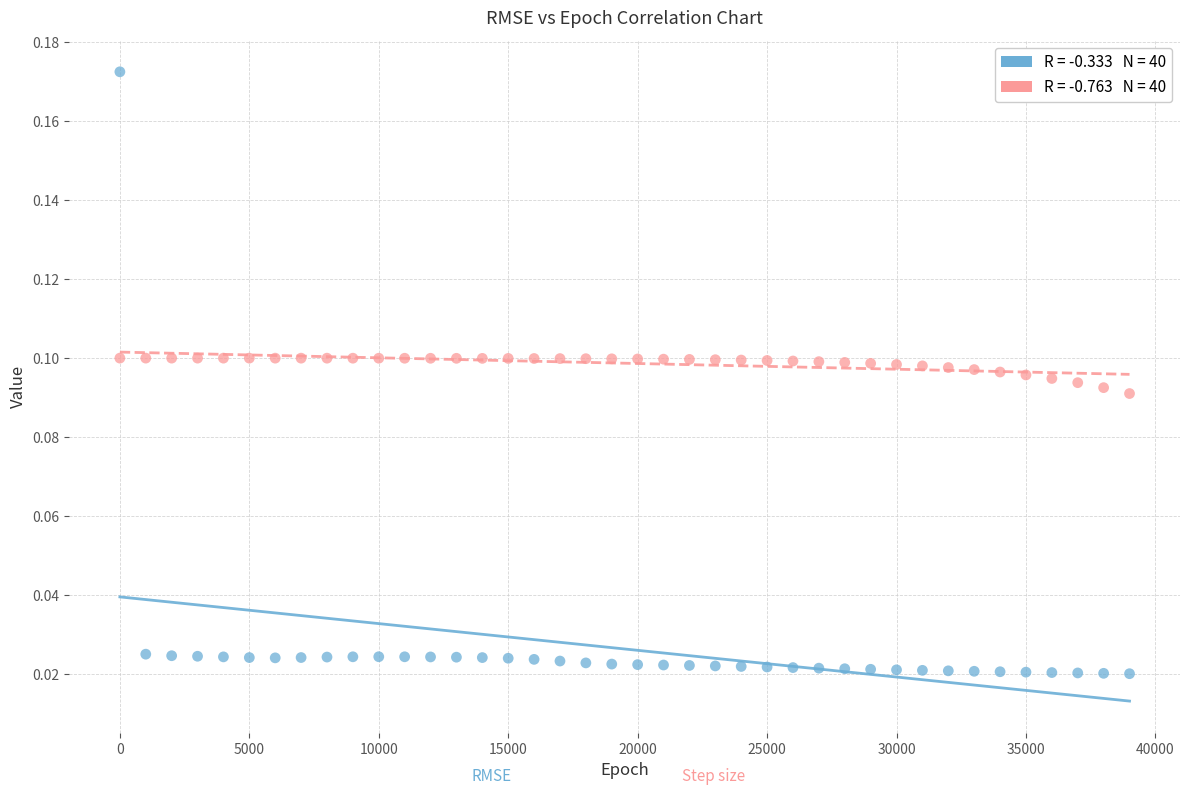

Across all data points, what is the range of X values (max minus min)?

39000.0